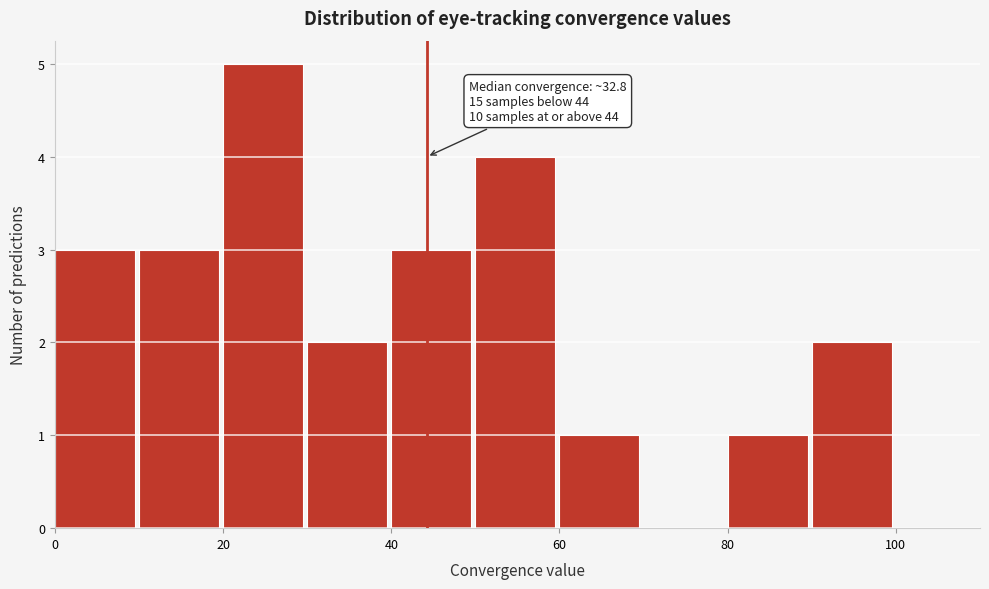

Which range on the x-axis has the tallest bar?

20 to 30